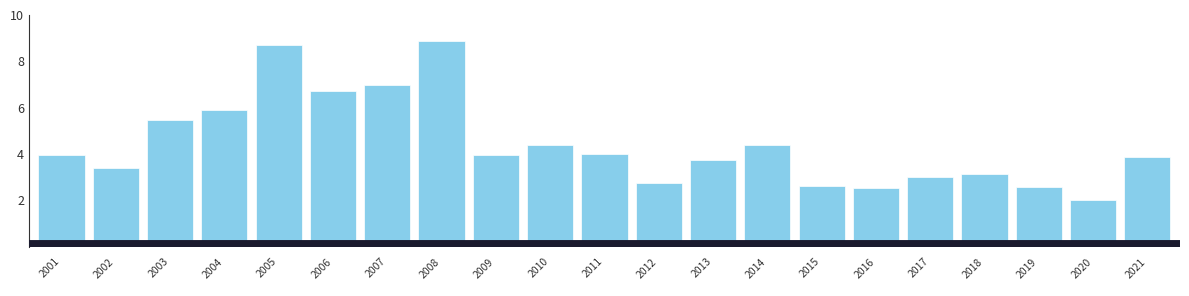

The value at 2016 is 2.5. True or false?

True